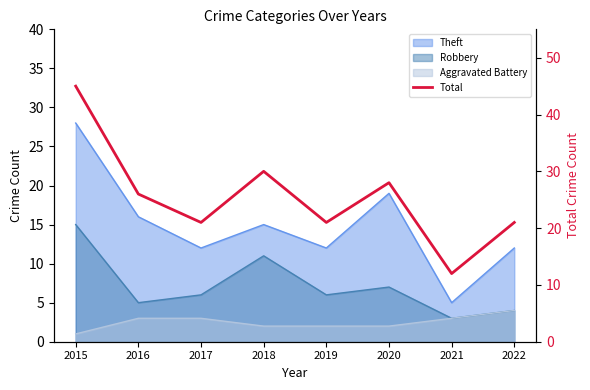

At which category does the chart reach its peak across all series?

2015